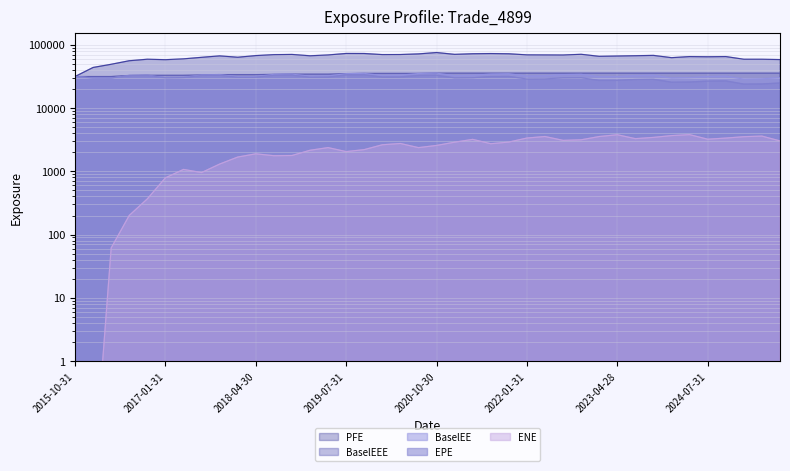

Which has a higher value, 2021-04-30 or 2021-10-29?

2021-10-29